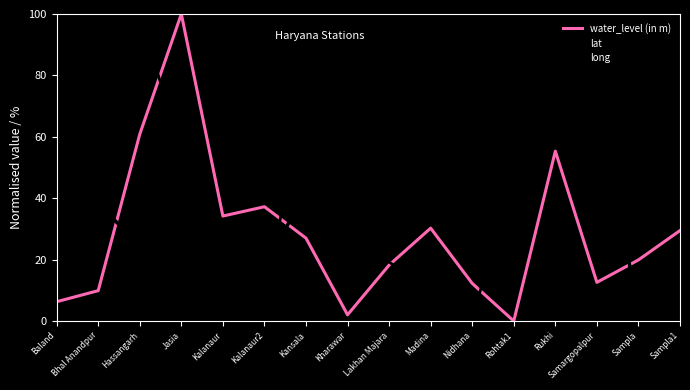

Reading right to left, extract all data points from this chart.

water_level (in m): Sampla1=29.5	Sampla=19.9	Samargopalpur=12.6	Rukhi=55.3	Rohtak1=0.0	Nidhana=12.3	Madina=30.3	Lakhan Majara=18.2	Kharawar=2.0	Kansala=27.0	Kalanaur2=37.2	Kalanaur=34.2	Jasia=100.0	Hassangarh=60.9	Bhal Anandpur=9.9	Baland=6.3
lat: Sampla1=0.0	Sampla=3.0	Samargopalpur=74.4	Rukhi=100.0	Rohtak1=40.5	Nidhana=86.5	Madina=59.5	Lakhan Majara=97.7	Kharawar=71.9	Kansala=42.5	Kalanaur2=17.2	Kalanaur=19.7	Jasia=86.0	Hassangarh=24.3	Bhal Anandpur=38.5	Baland=9.1
long: Sampla1=83.8	Sampla=81.1	Samargopalpur=27.9	Rukhi=63.4	Rohtak1=51.1	Nidhana=0.0	Madina=9.9	Lakhan Majara=19.2	Kharawar=64.0	Kansala=83.8	Kalanaur2=2.1	Kalanaur=1.8	Jasia=55.3	Hassangarh=100.0	Bhal Anandpur=27.0	Baland=42.3